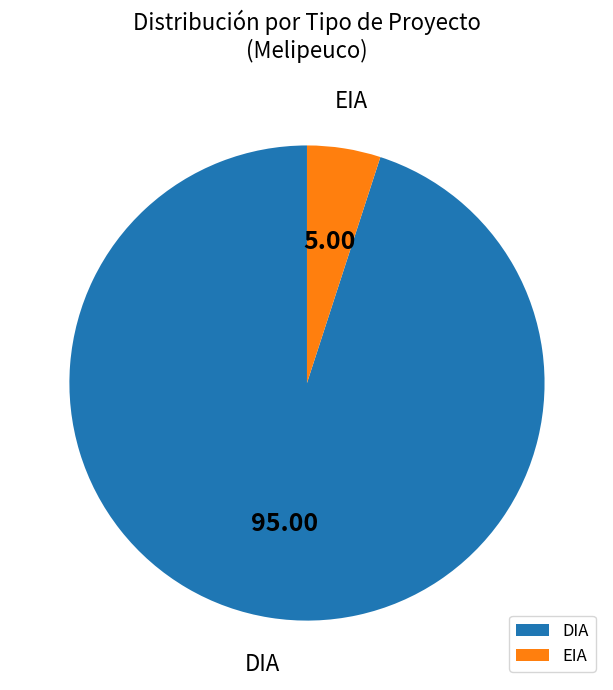

What is the ratio of the value at DIA to the value at EIA?

19.0